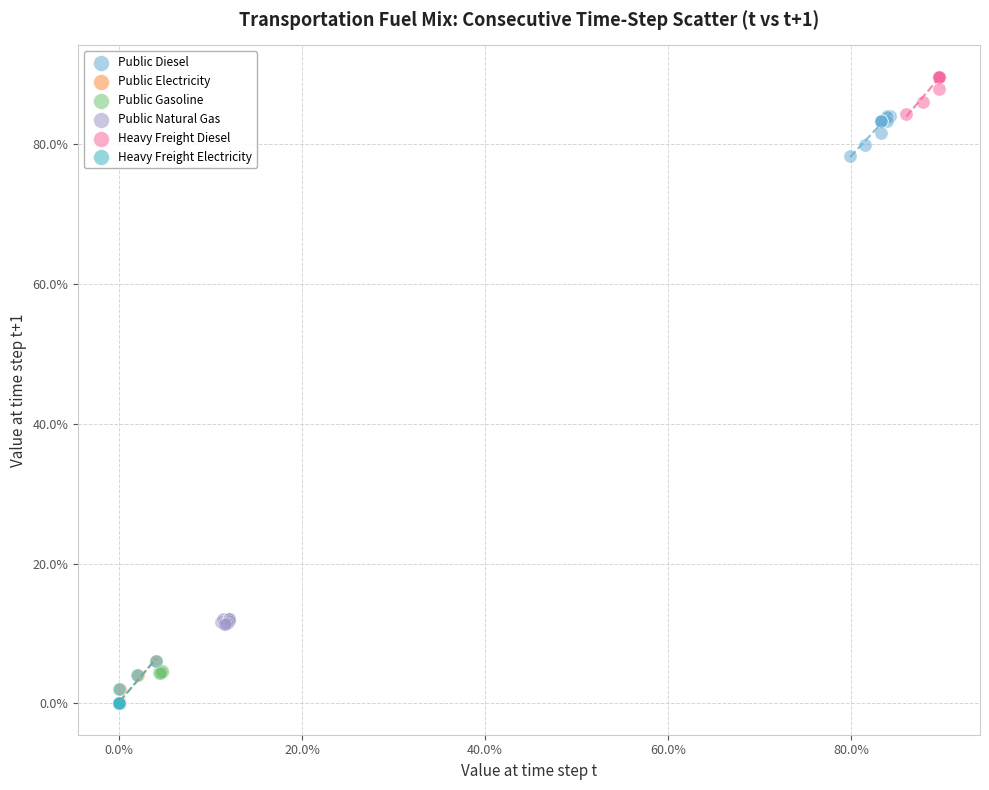

What are all the series names shown in the legend?

Public Diesel, Public Electricity, Public Gasoline, Public Natural Gas, Heavy Freight Diesel, Heavy Freight Electricity